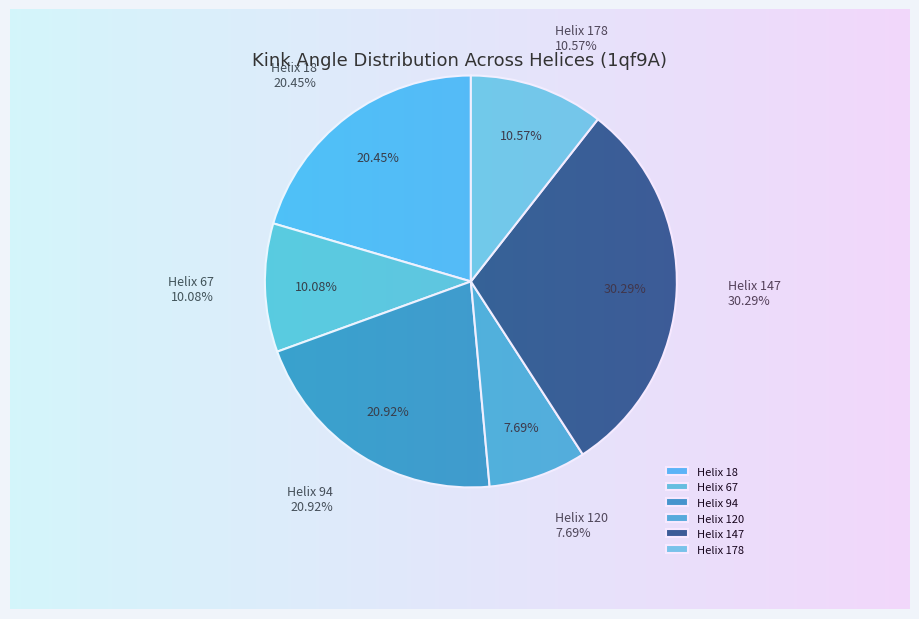

What percentage is NOT represented by Helix 67?

89.9%